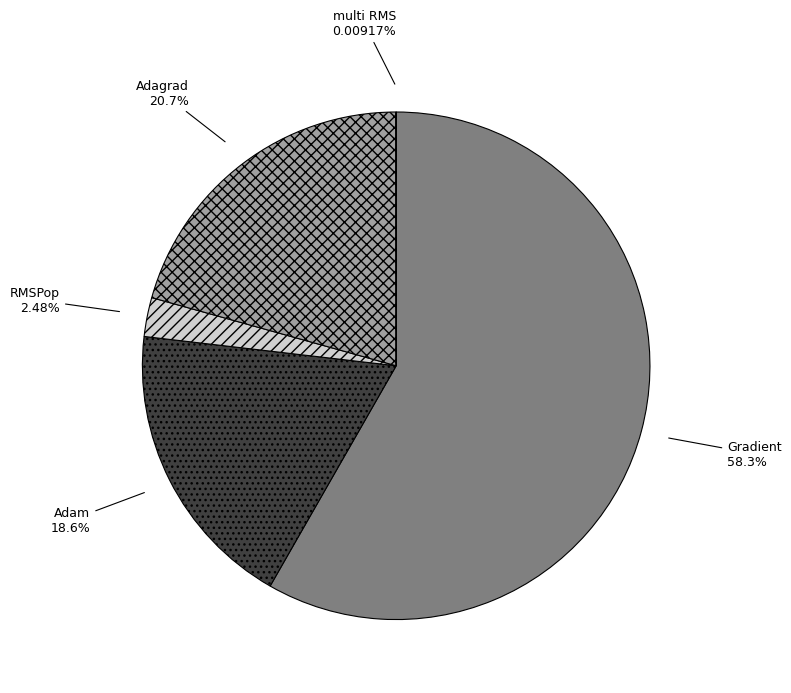

To the nearest percent, what is the difference between the largest and smallest slice percentages?

58%